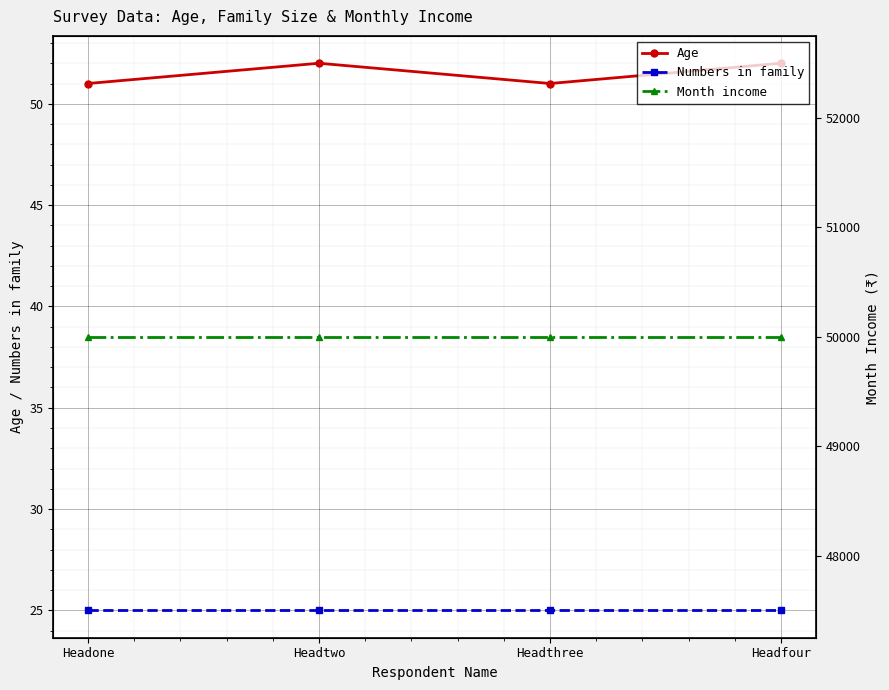

The Age series shows 51 at Headone. True or false?

True